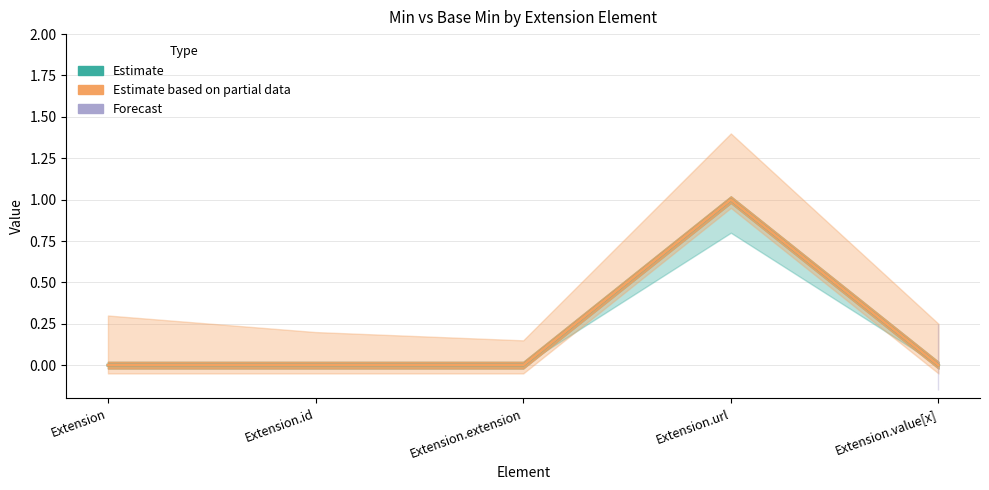

How many interior local peaks does the Base Min (Estimate based on partial data) series have?

1